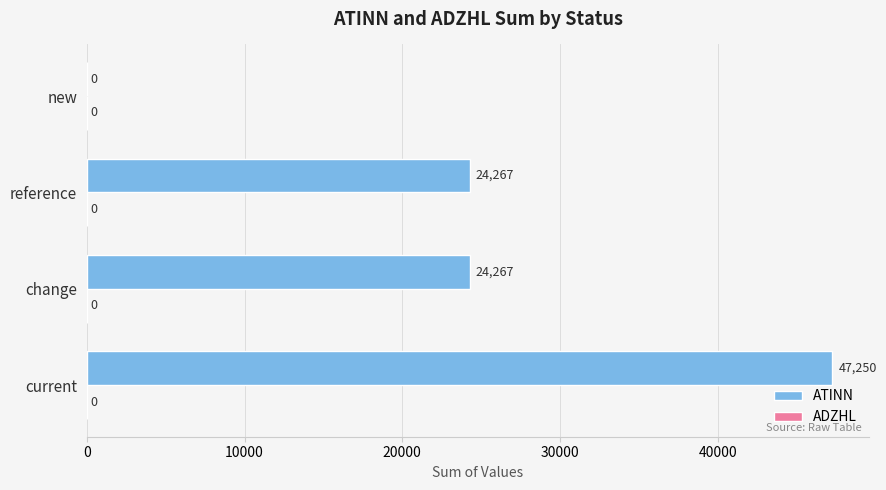

What is the change in value from change to new?

-24267